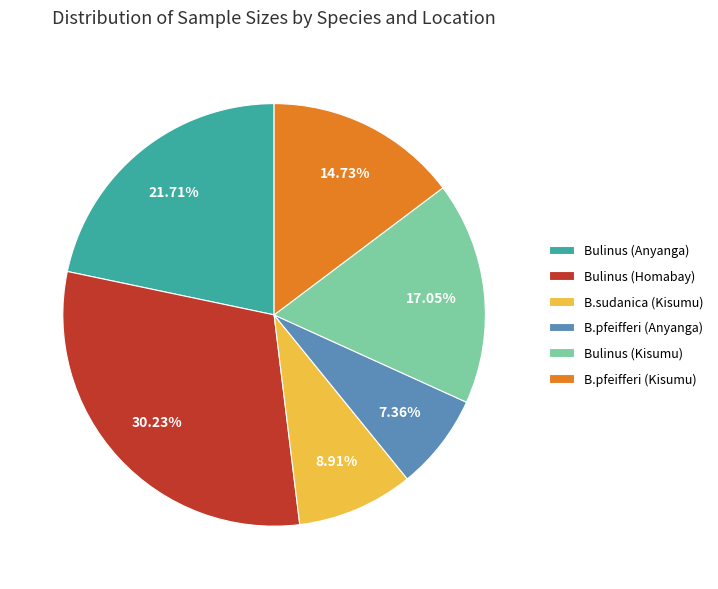

How many segments does this pie chart have?

6